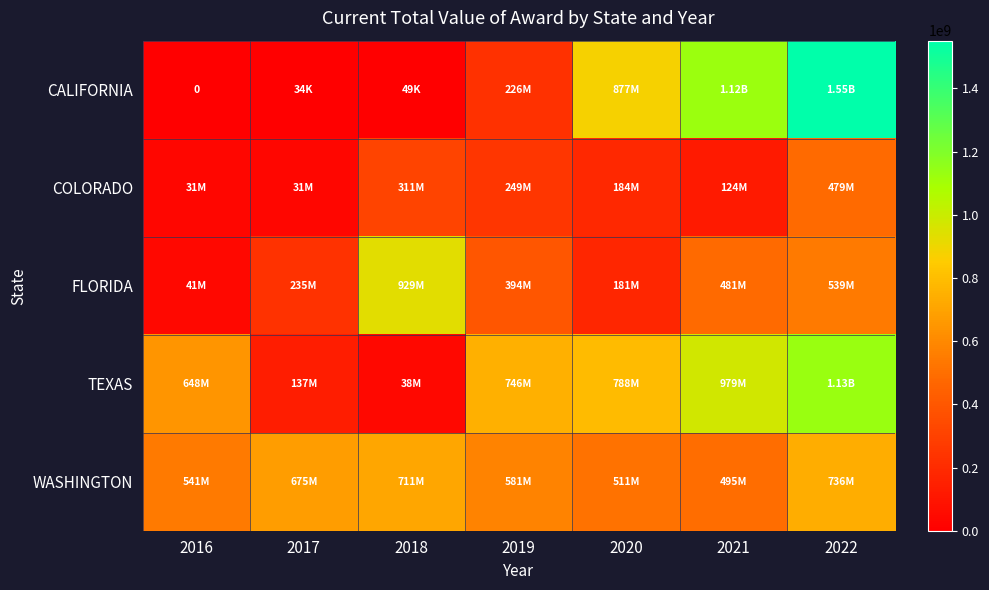

Which series has the largest range (max minus min)?

CALIFORNIA